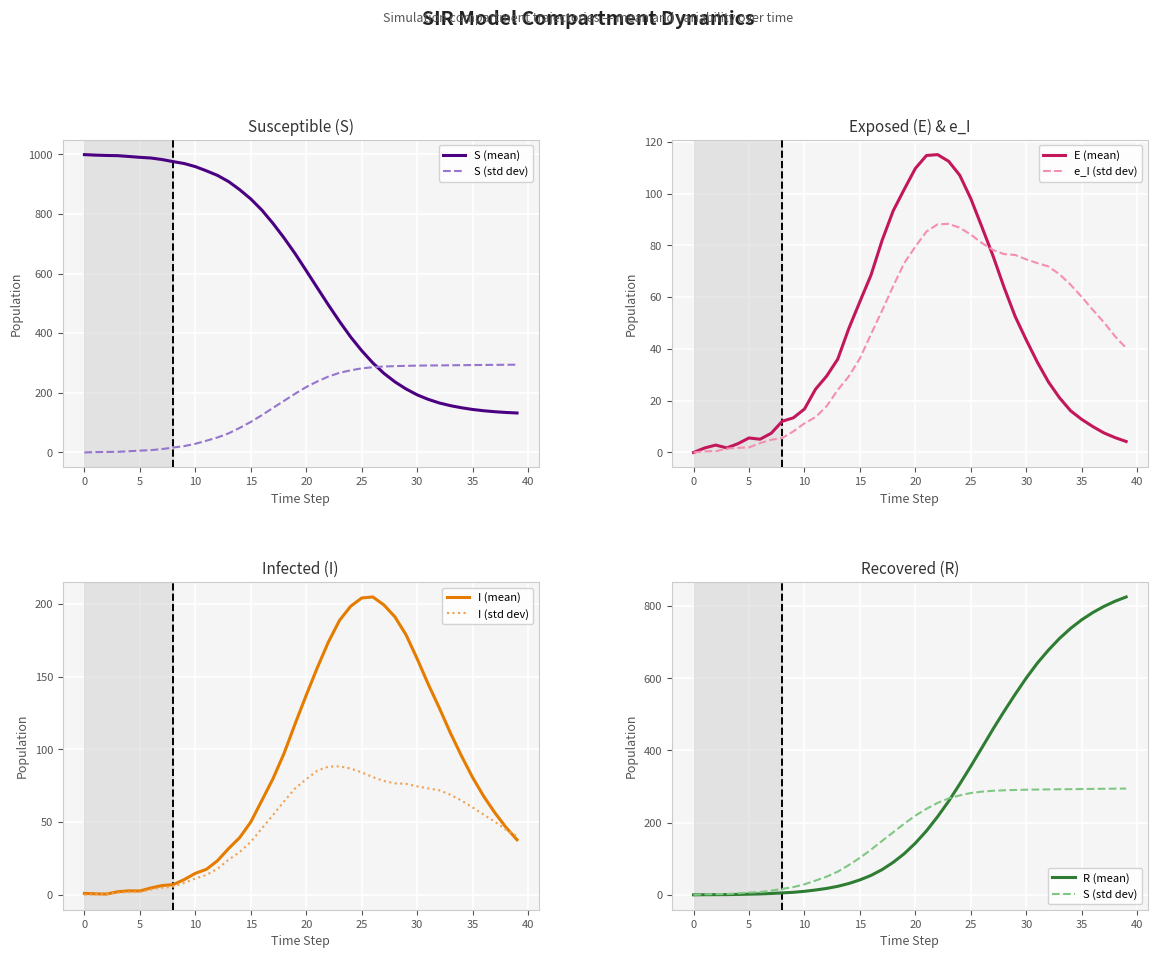

Is the value of I at 7 greater than the value of S at 23?

No